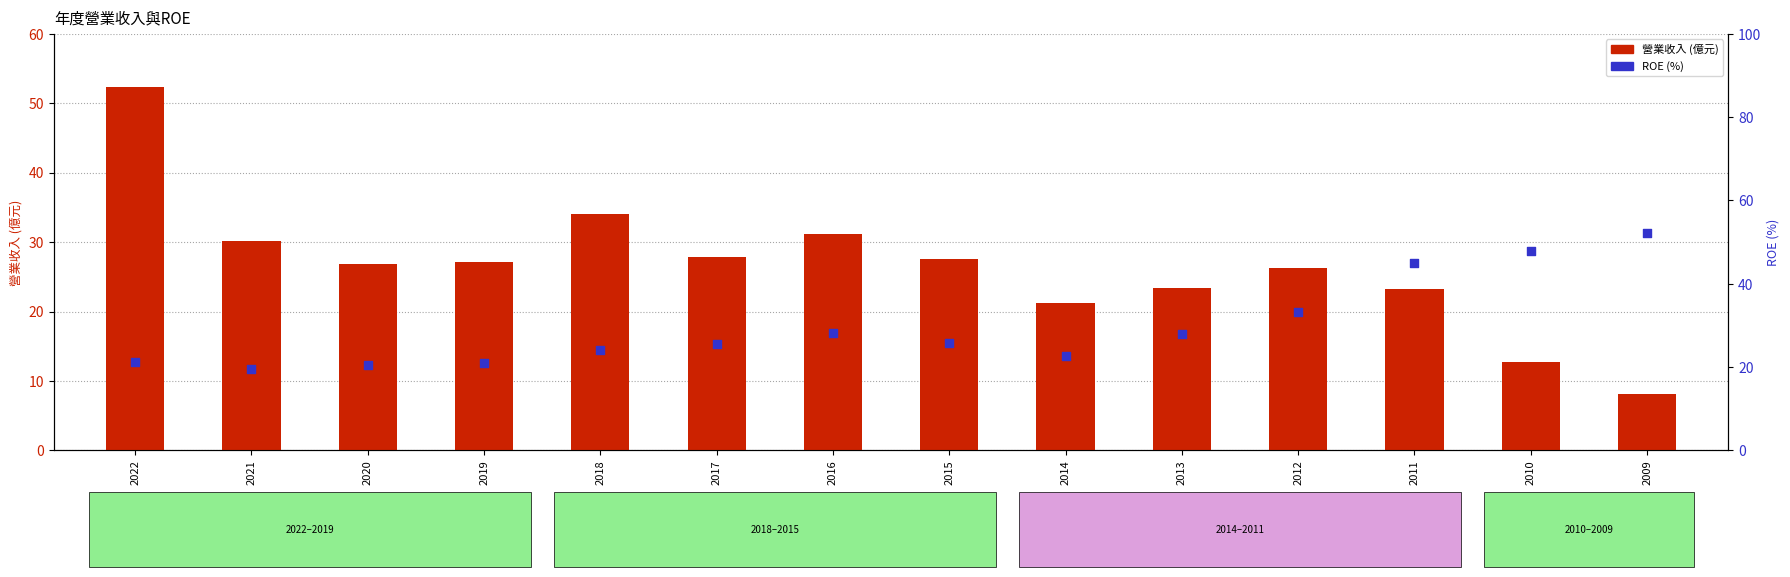

Which series has the largest total across all categories?

ROE (%)